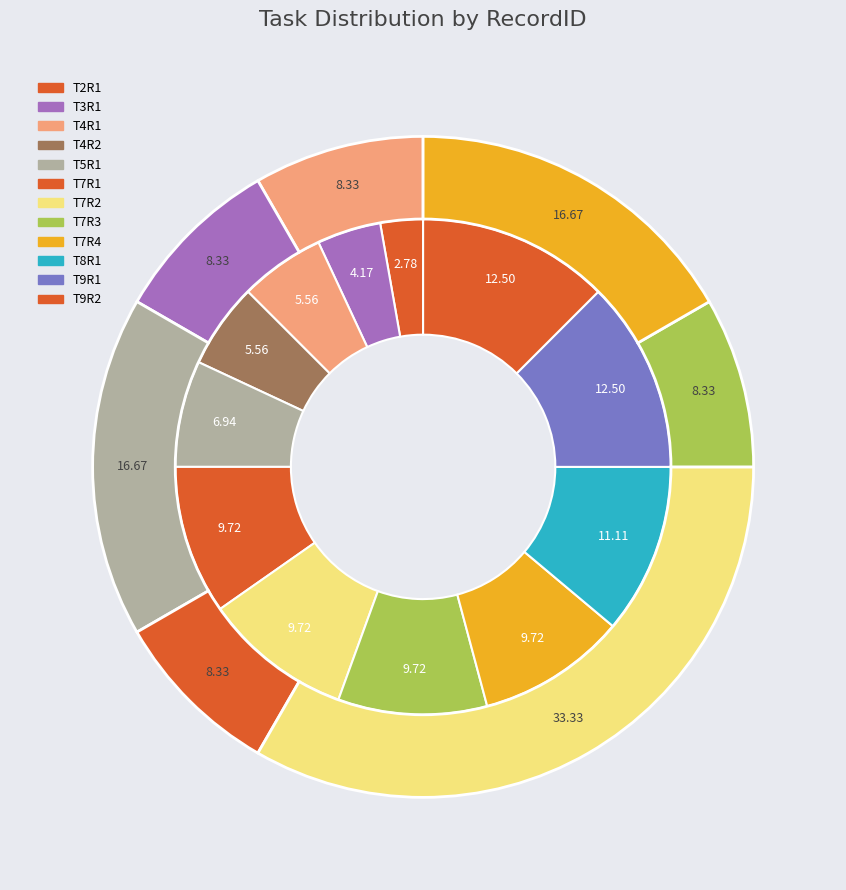

To the nearest percent, what percentage of the pie is T7R2?

10%